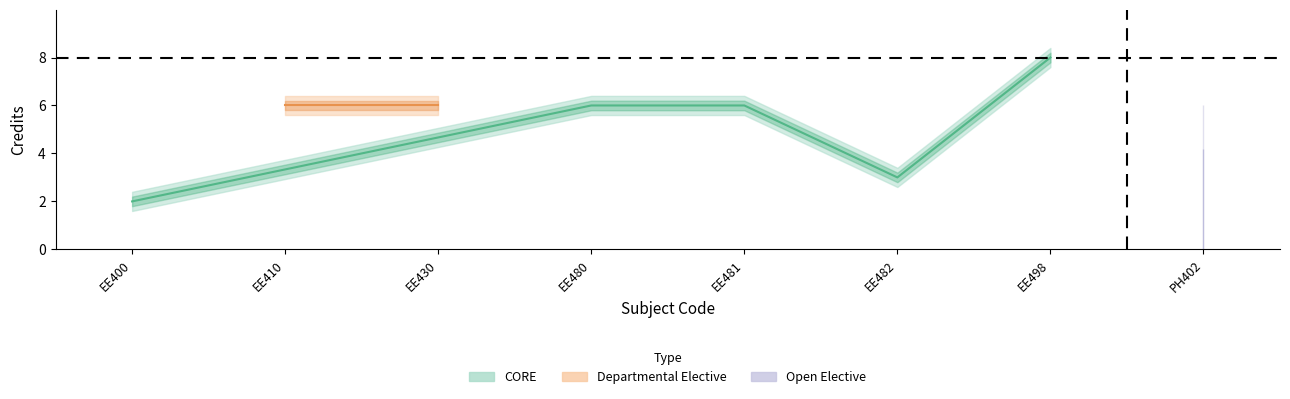

List the labels in order of value, smallest first.

1, 6, 2, 3, 4, 5, 8, 7